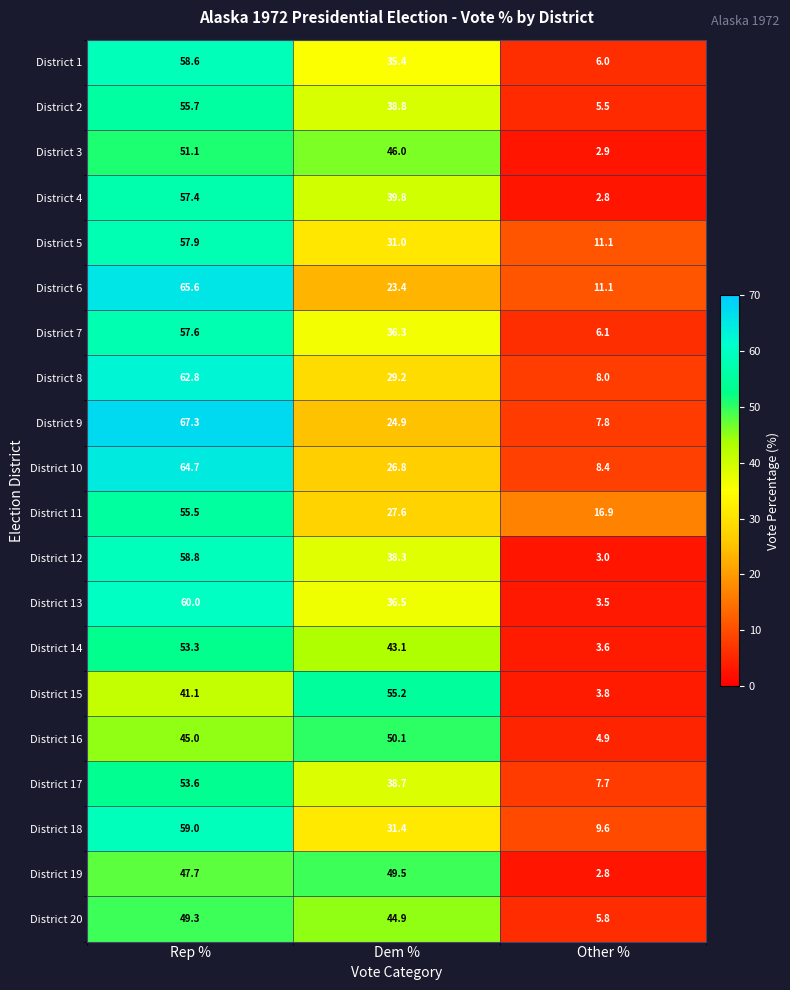

What is the sum of the District 11 values at Dem % and Rep %?

83.1